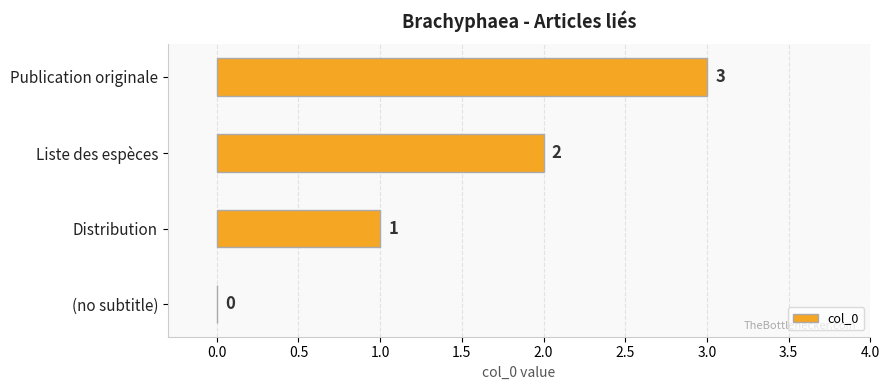

What is the maximum value shown in the chart?

3